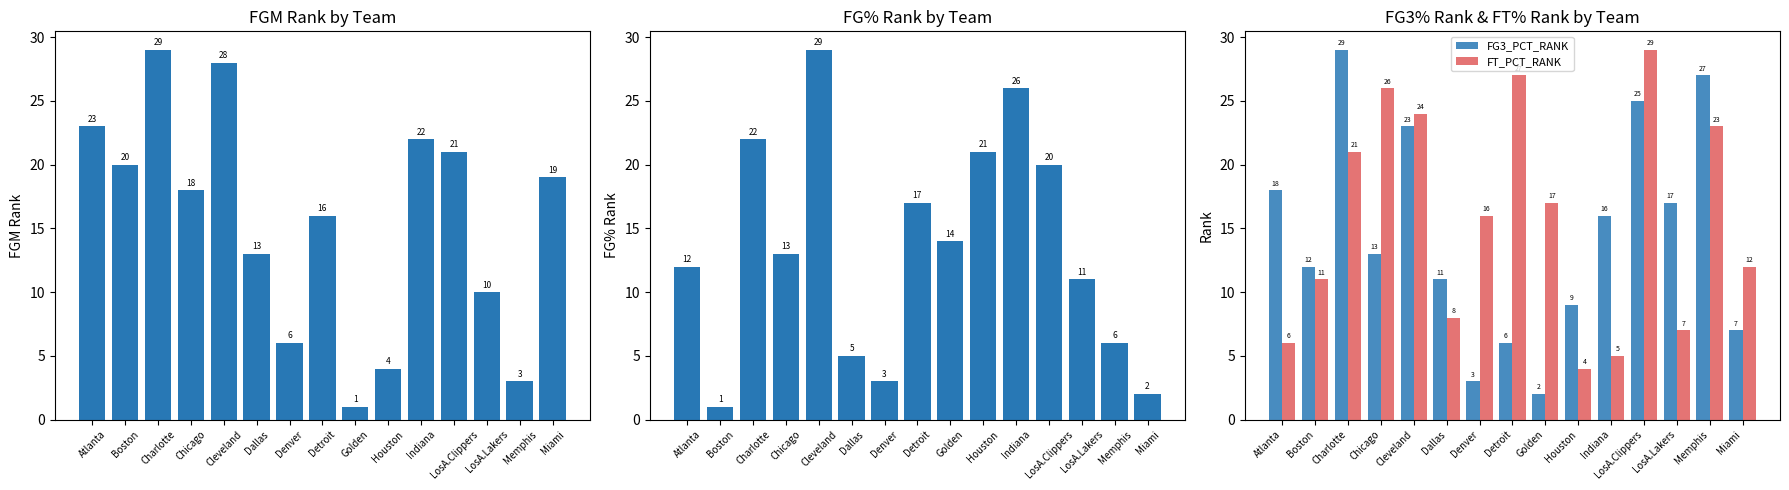

Which category has the lowest value in the FT_PCT_RANK series?

Houston